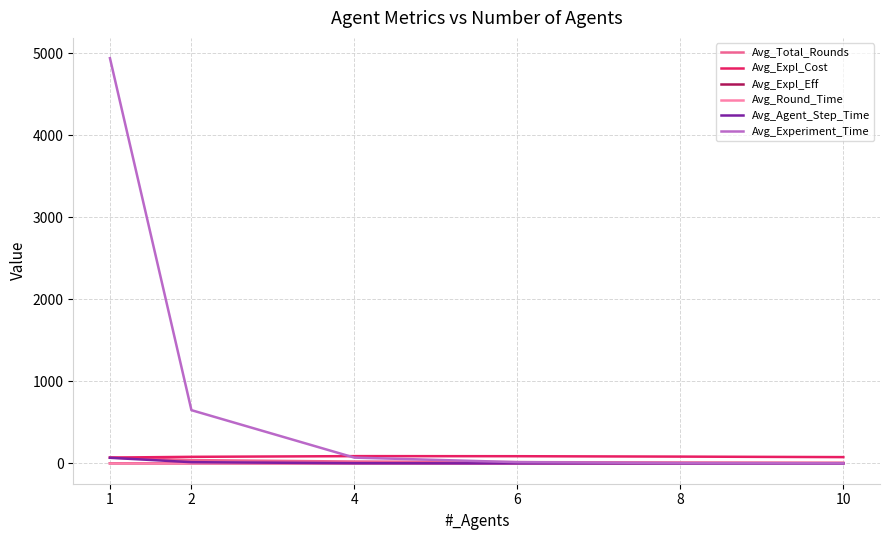

True or false: Avg_Experiment_Time has more than 1 points higher than both neighbors.

False